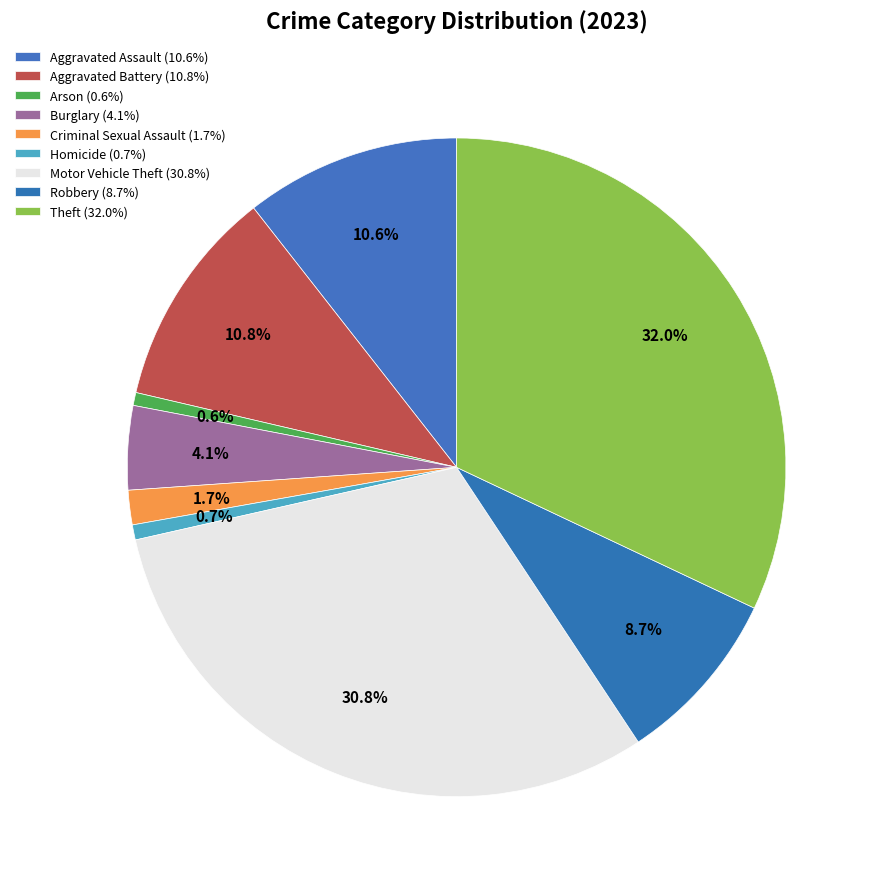

How many slices are in this pie chart?

9